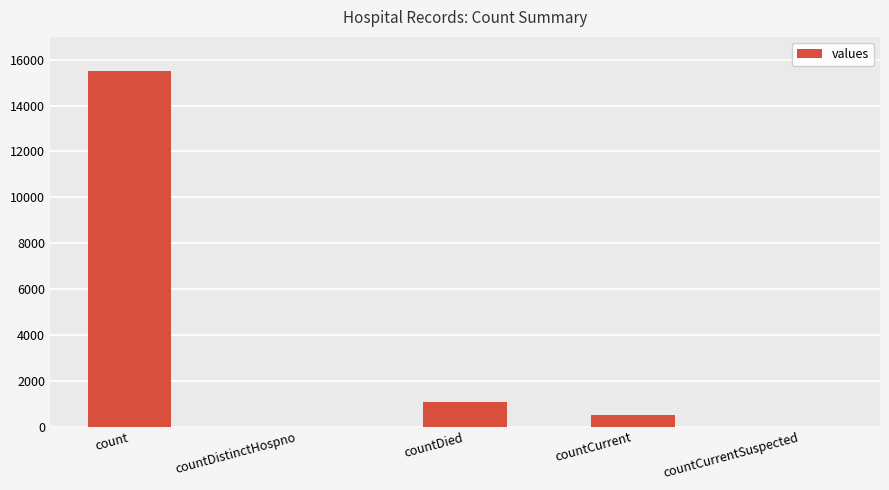

What is the approximate value at countDied?

1083